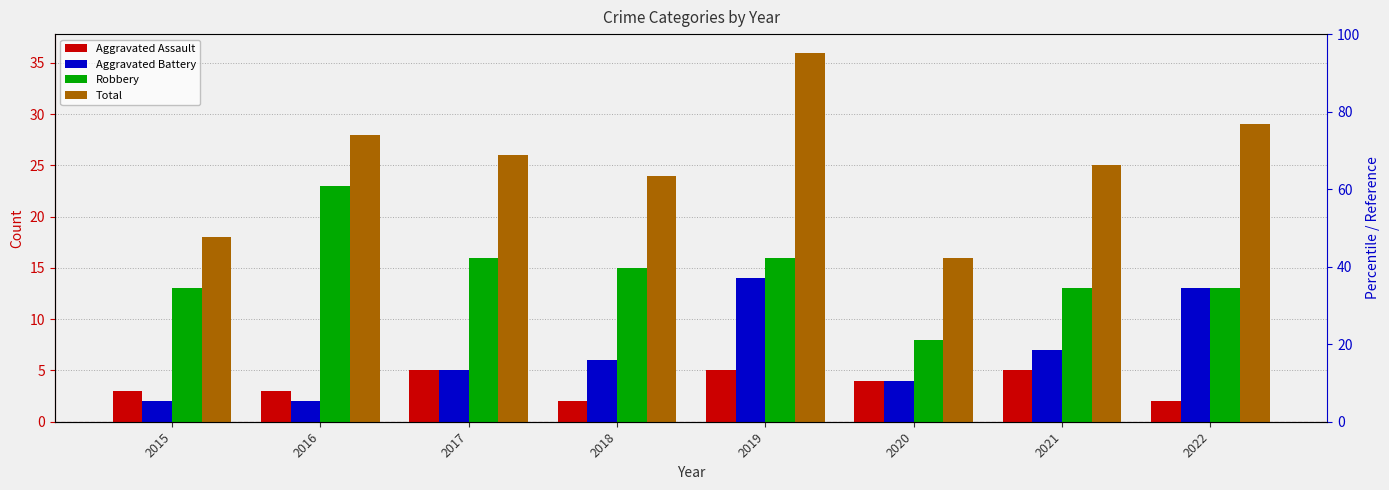

List the labels in order of Total value, smallest first.

2020, 2015, 2018, 2021, 2017, 2016, 2022, 2019